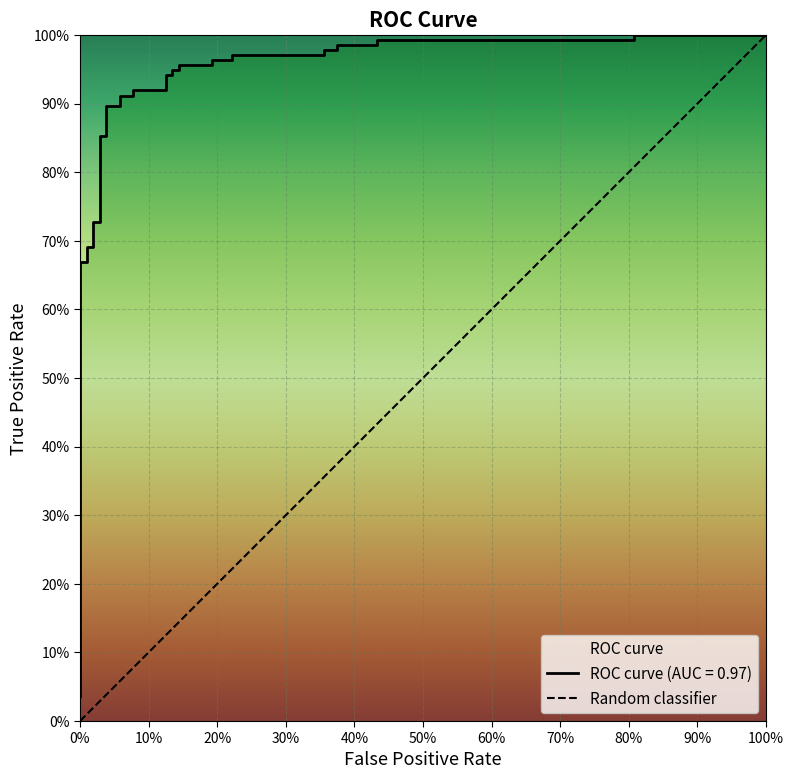

What is the label of the 1st point from the right?

100%